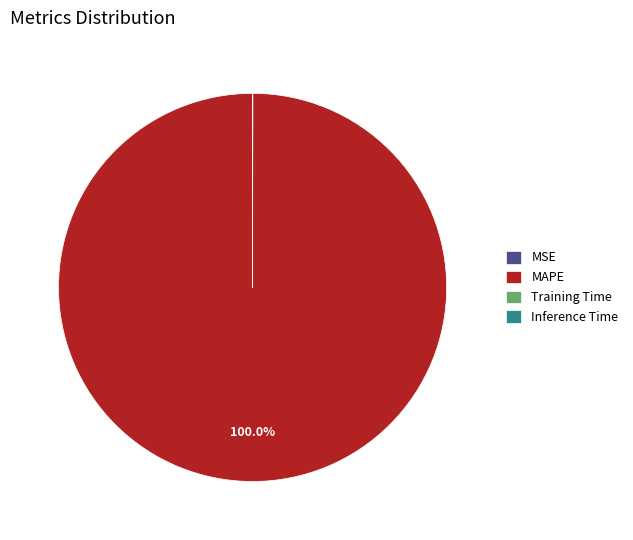

Is there any slice that represents more than half of the pie?

Yes